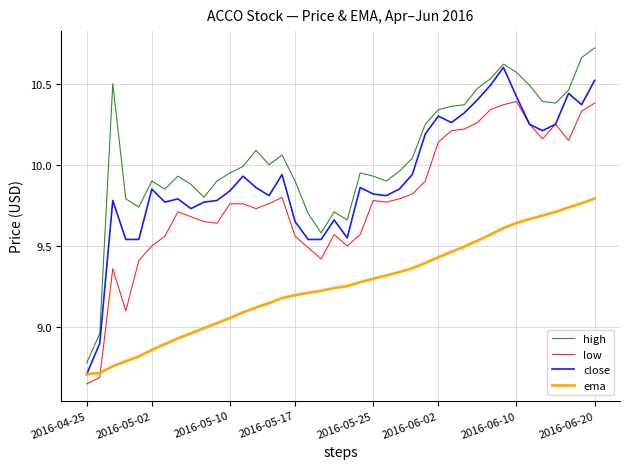

What are all the series names shown in the legend?

high, low, close, ema